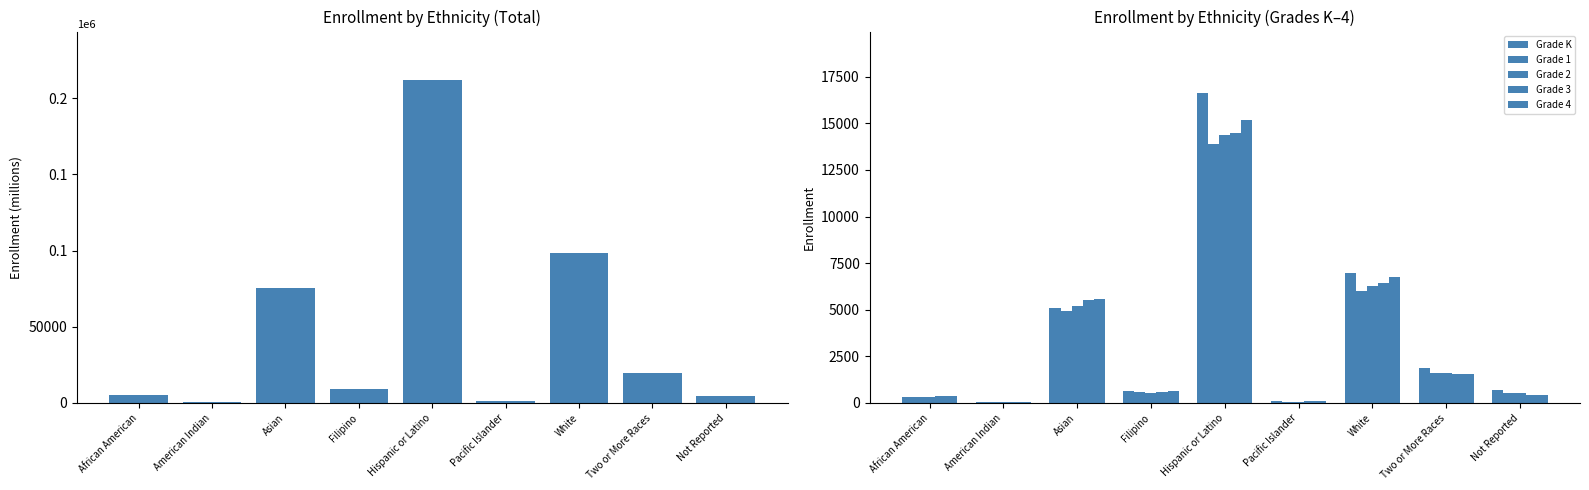

List the series in order of their peak value, highest first.

Total, Grade K, Grade 4, Grade 3, Grade 2, Grade 1